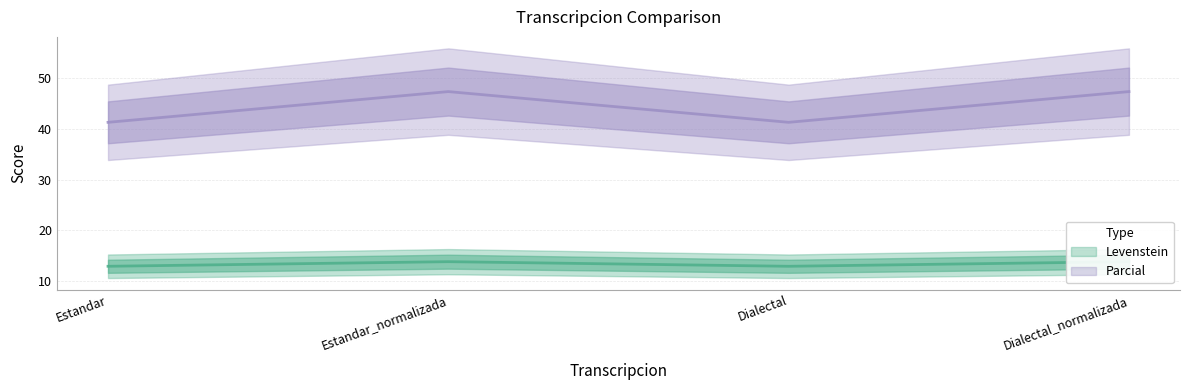

What are all the series names shown in the legend?

Levenstein, Parcial